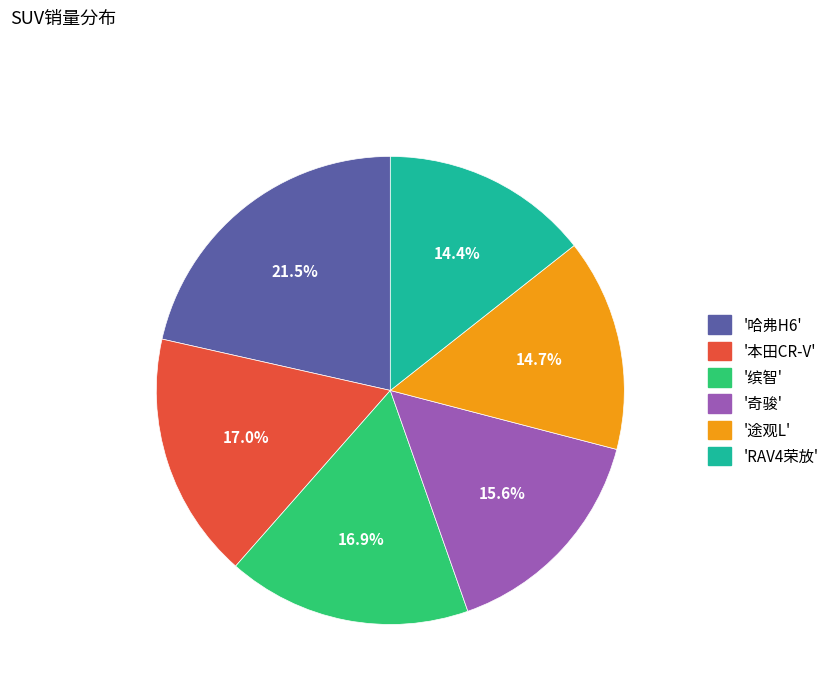

Is there any slice that represents more than half of the pie?

No